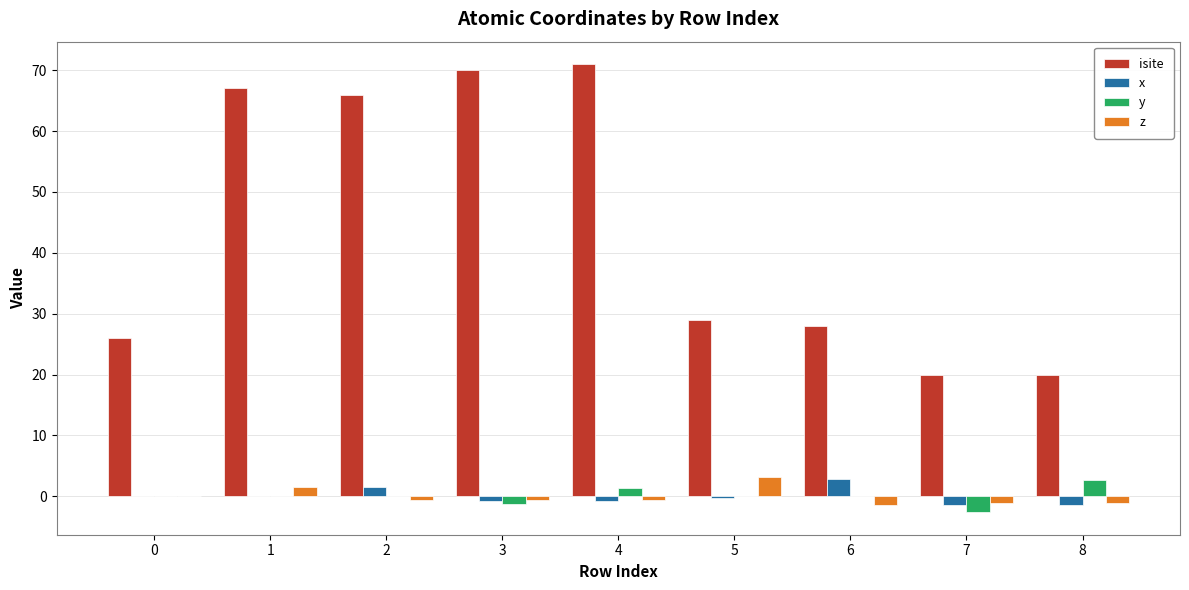

What is the maximum value shown in the chart?

71.0